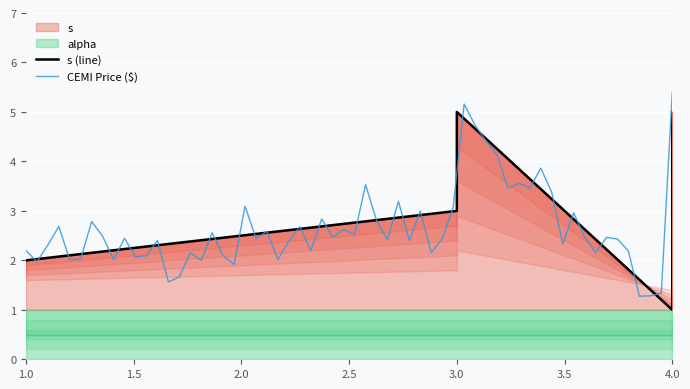

What is the difference between the second highest and second lowest values?

3